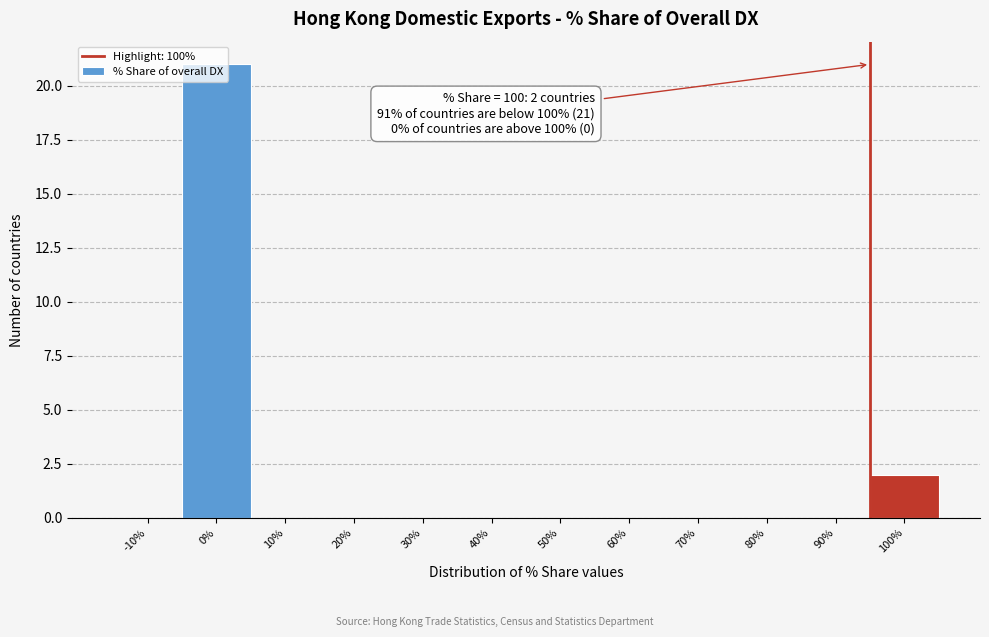

What is the greatest value displayed?

21